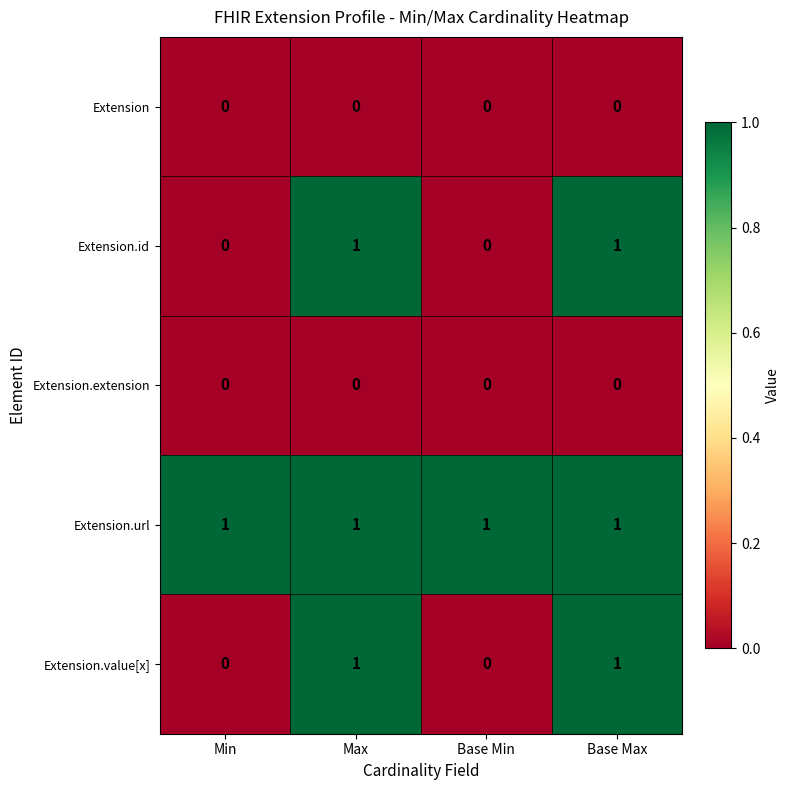

Reading right to left, what are all the values shown in this chart?

Extension: Base Max=0	Base Min=0	Max=0	Min=0
Extension.id: Base Max=1	Base Min=0	Max=1	Min=0
Extension.extension: Base Max=0	Base Min=0	Max=0	Min=0
Extension.url: Base Max=1	Base Min=1	Max=1	Min=1
Extension.value[x]: Base Max=1	Base Min=0	Max=1	Min=0